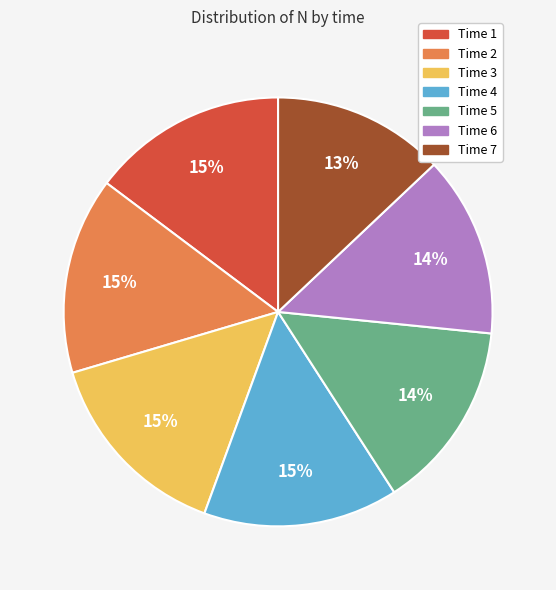

The Time 4 slice represents 23% of the pie. True or false?

False